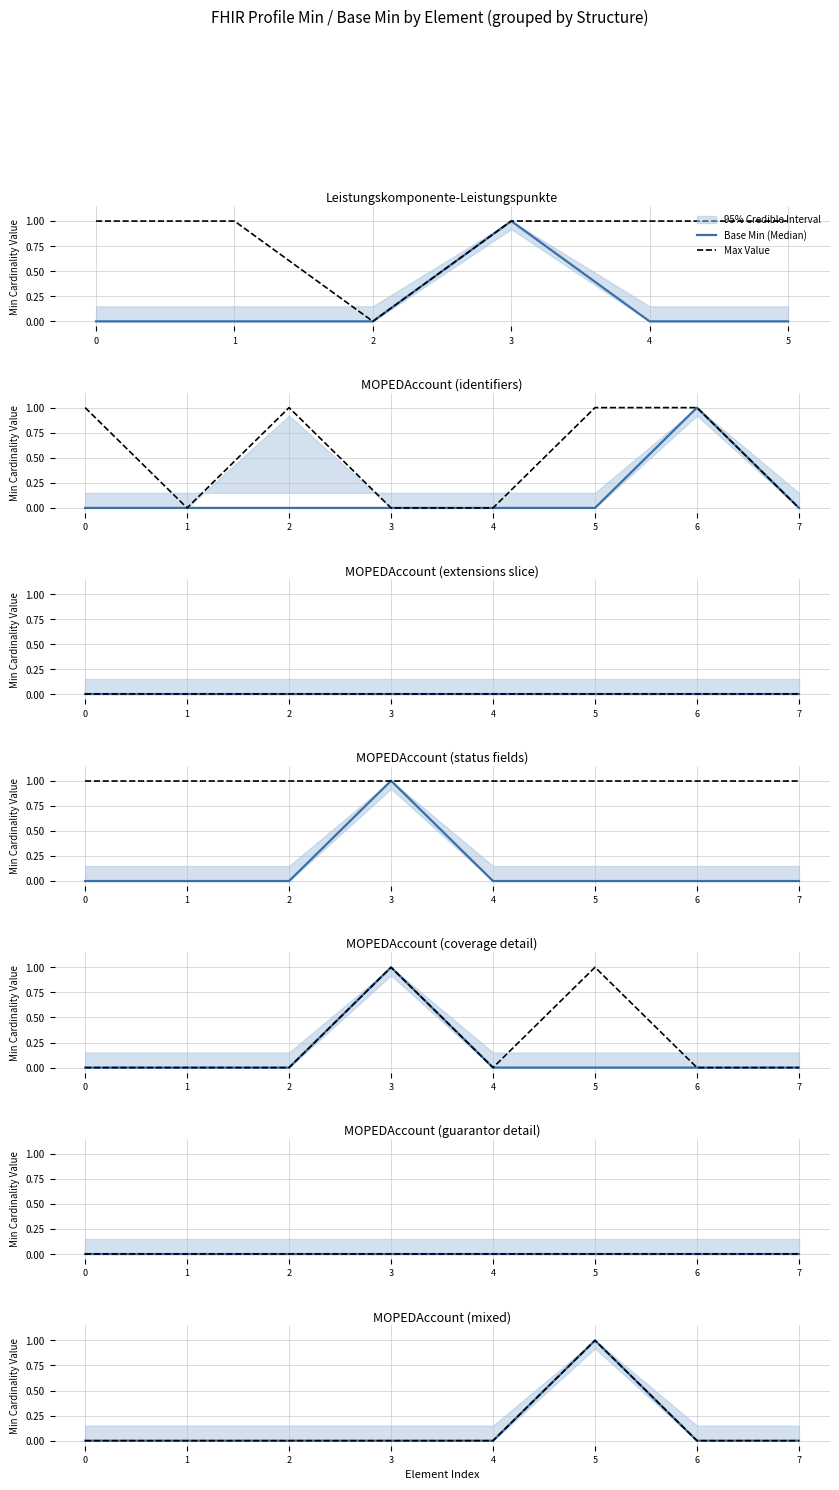

Rank the series by their maximum value, from highest to lowest.

Base Min (Median), Max Value